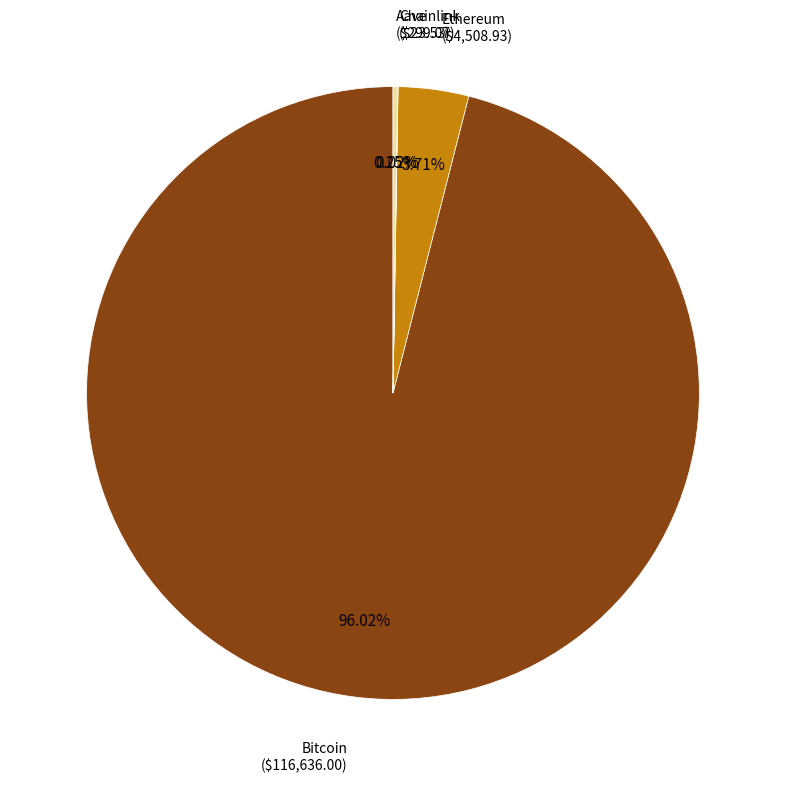

Is there a majority slice in this chart?

Yes